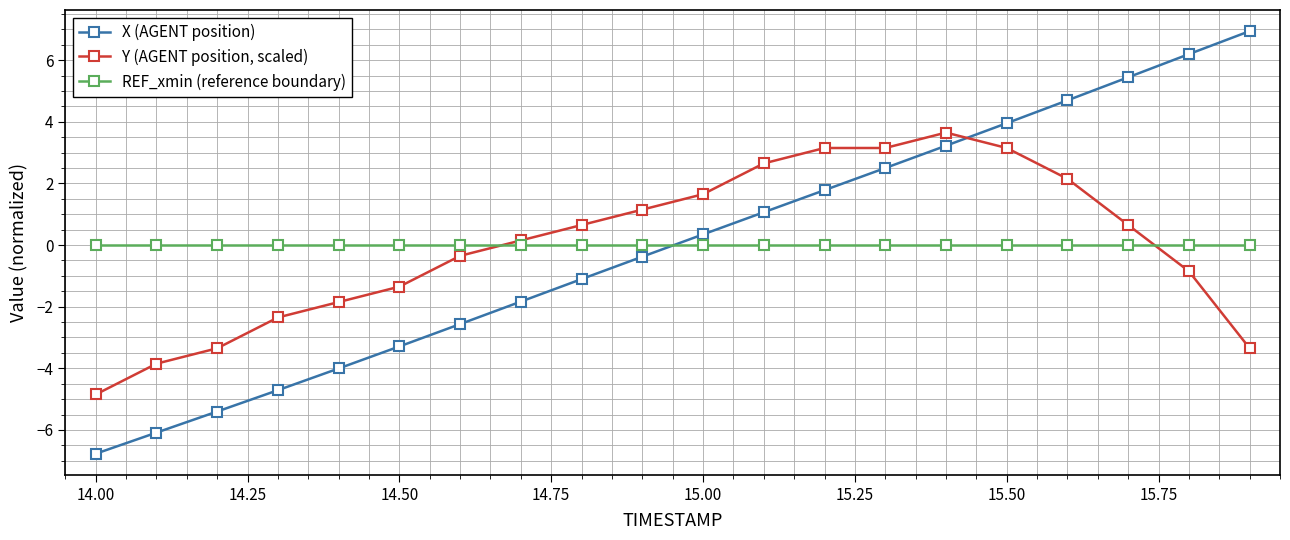

What are all the series names shown in the legend?

X (AGENT position), Y (AGENT position, scaled), REF_xmin (reference boundary)